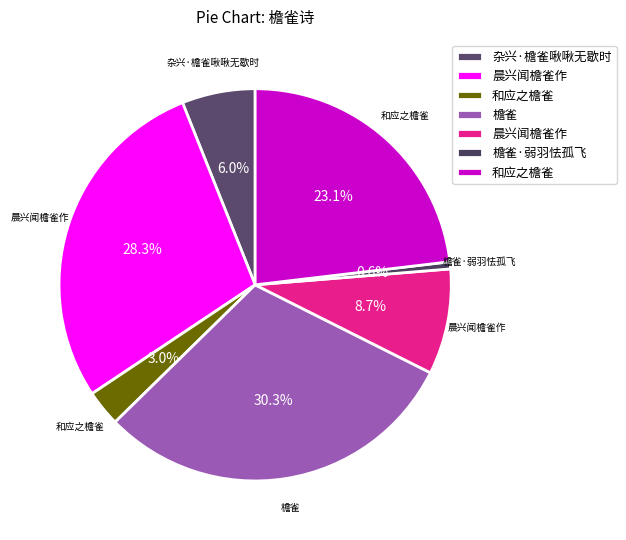

Count the number of slices in the pie.

7